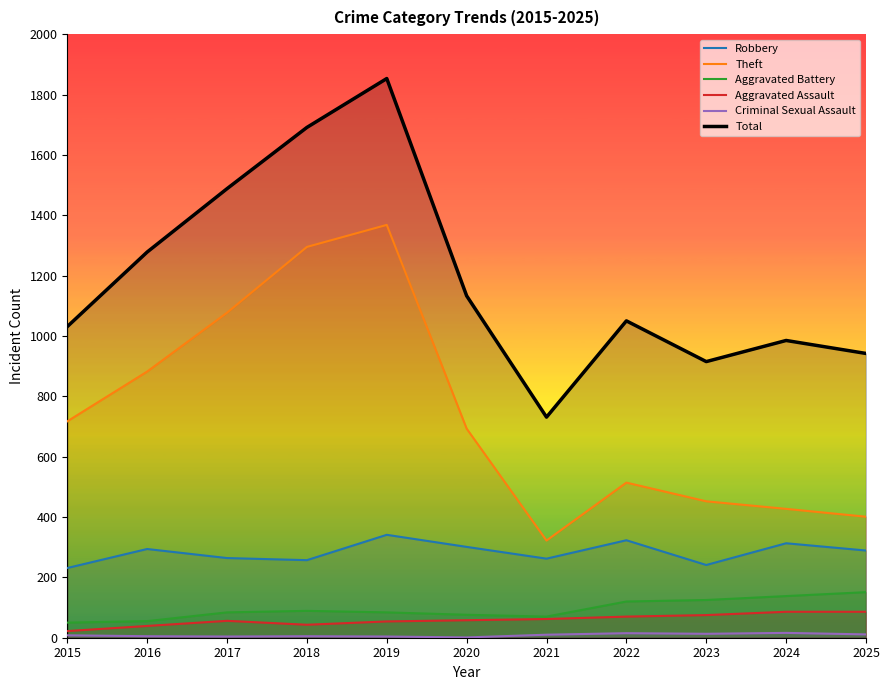

True or false: Criminal Sexual Assault and Aggravated Battery intersect in this chart.

False